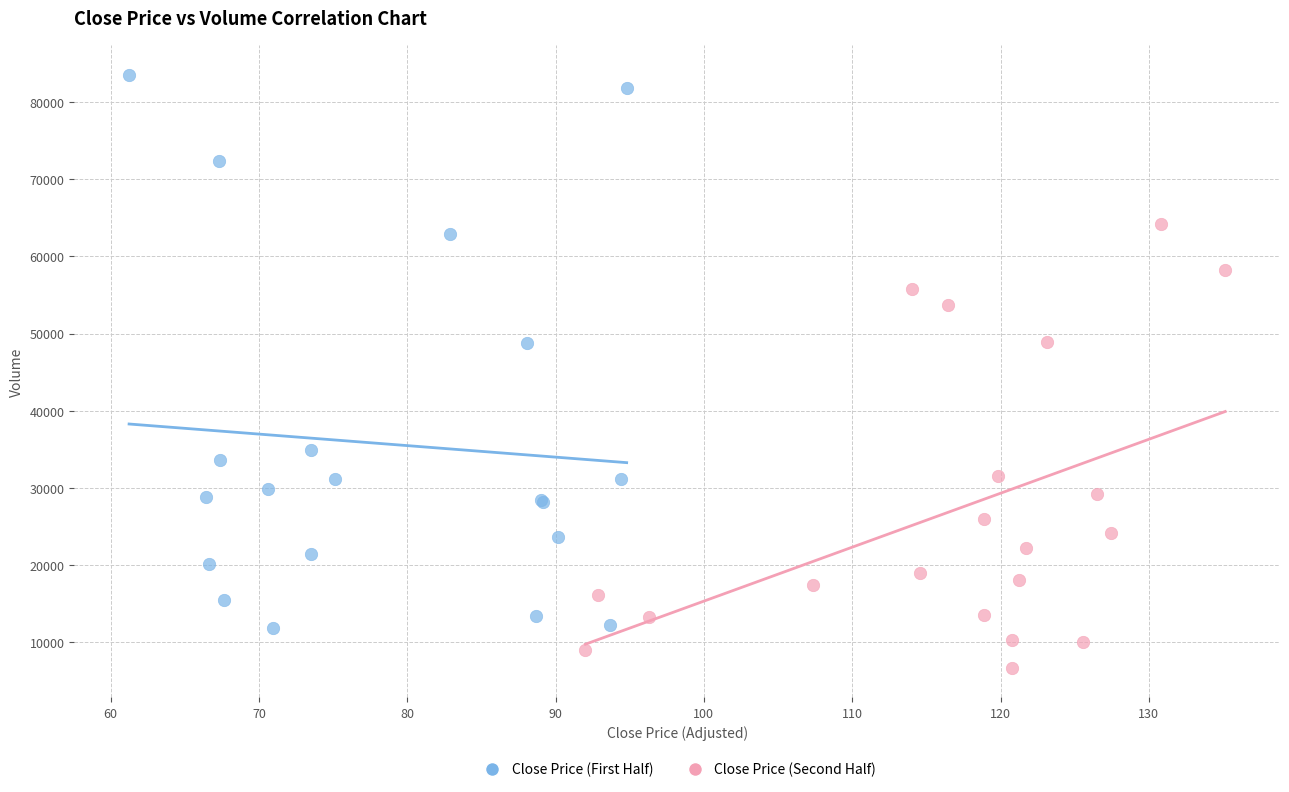

Which series contains the lowest Y value?

Close Price (Second Half)